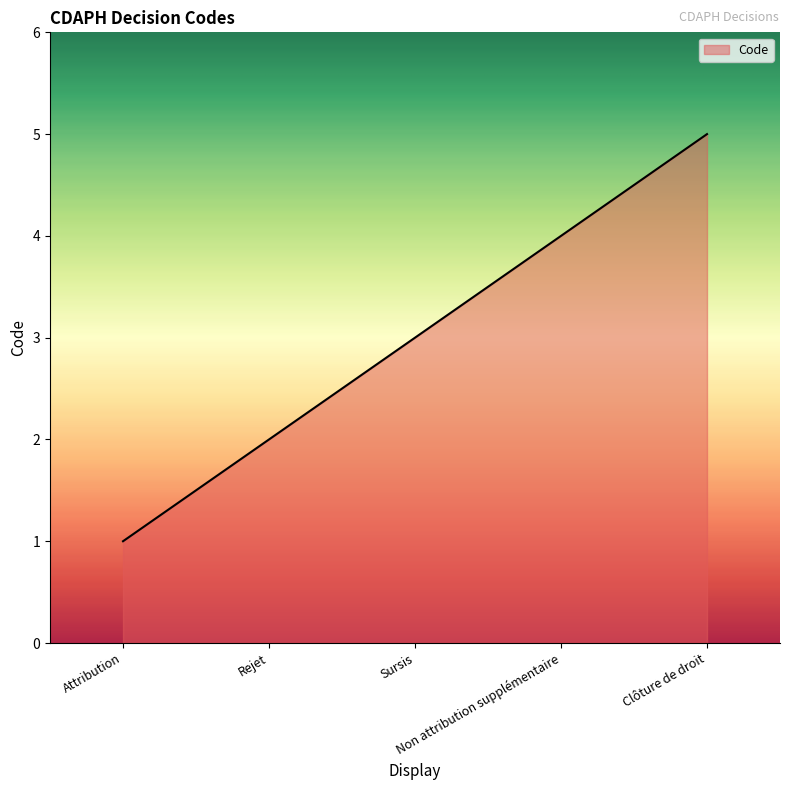

How many distinct data groups are displayed?

1